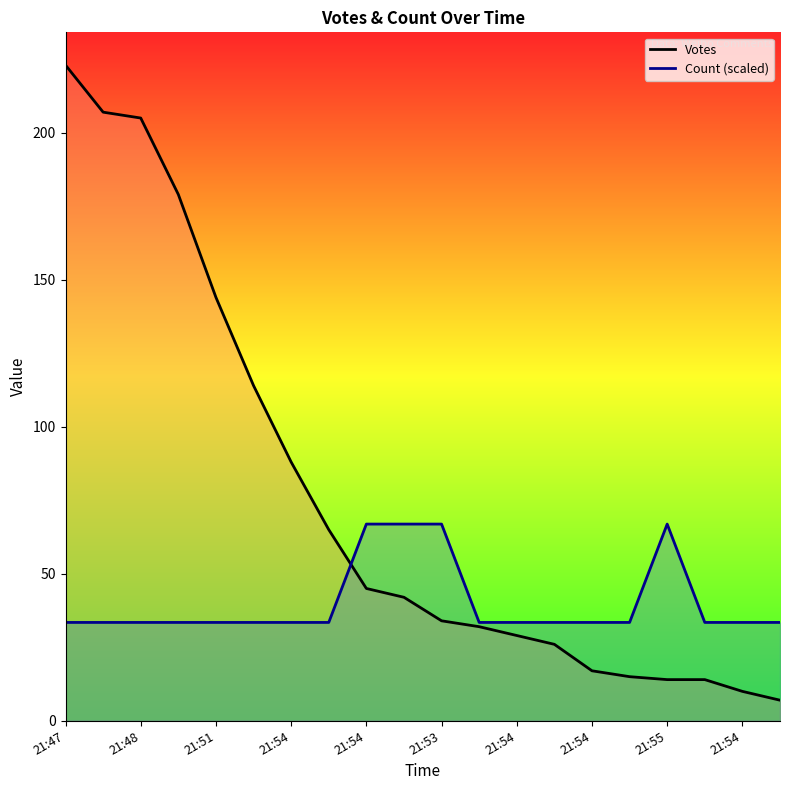

Rank the series by their average value, from lowest to highest.

Count (scaled), Votes